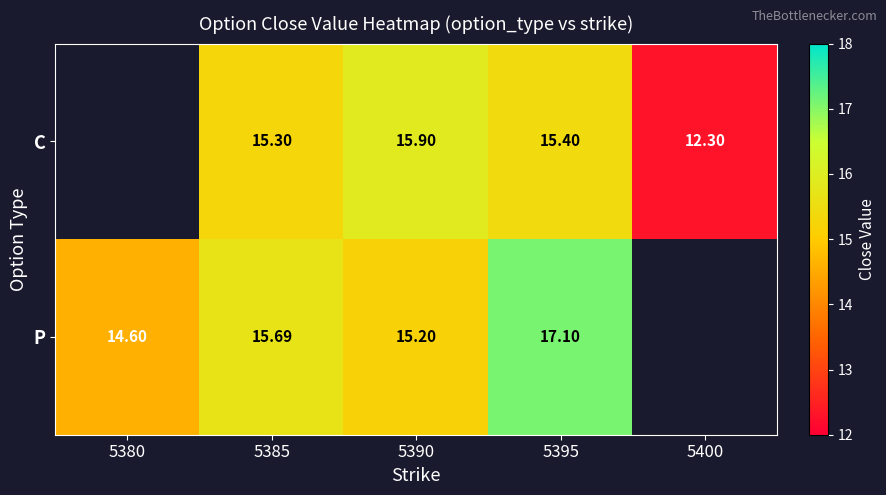

Between 5385 and 5395, which series saw the biggest shift?

P